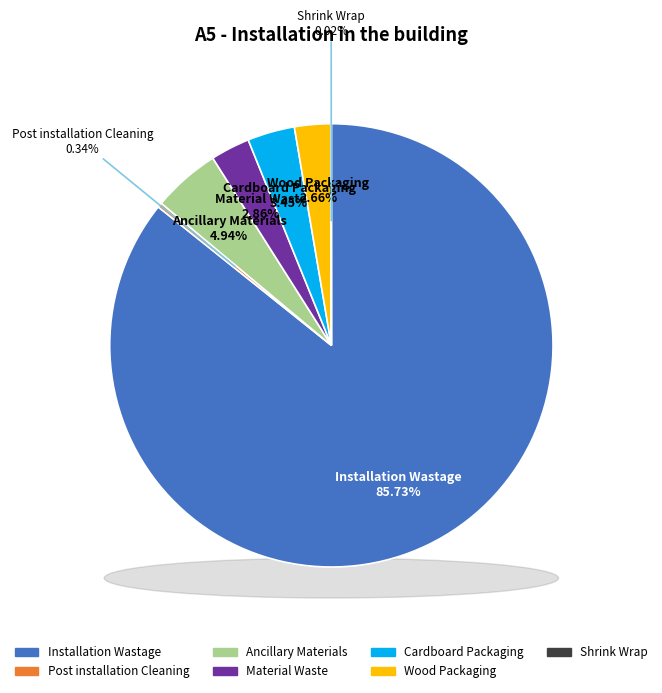

What portion of the pie excludes Installation Wastage?

14.3%